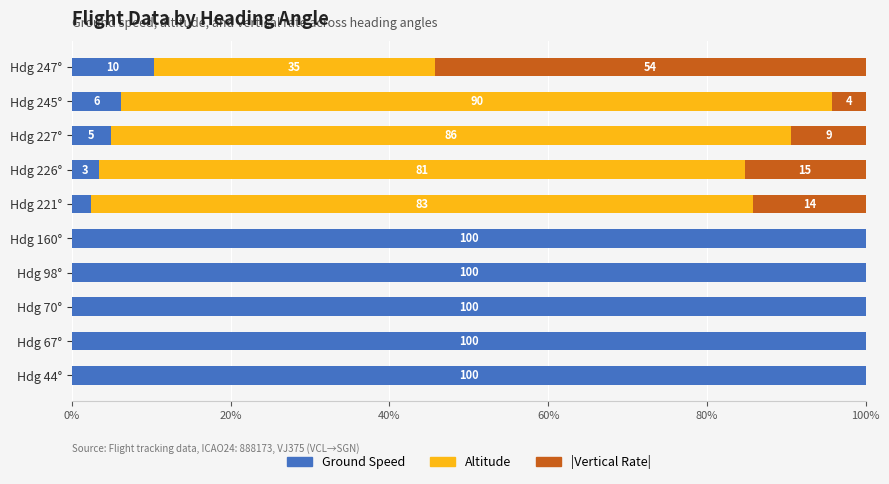

Which series has the largest total across all categories?

Ground Speed